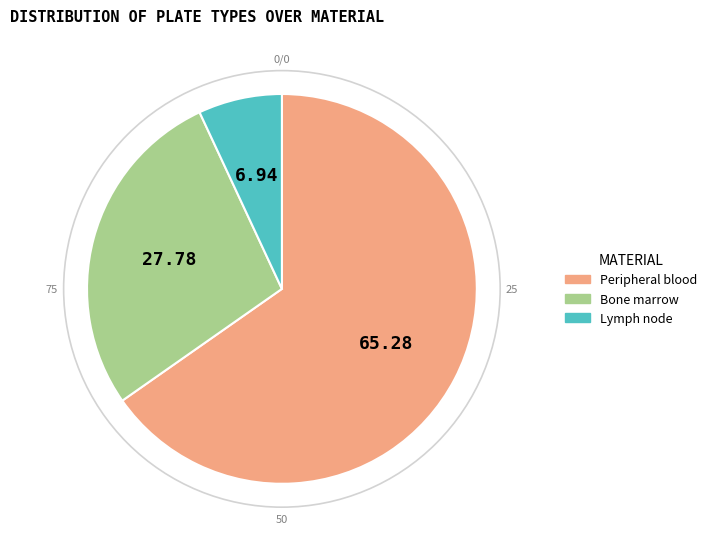

Is there a majority slice in this chart?

Yes